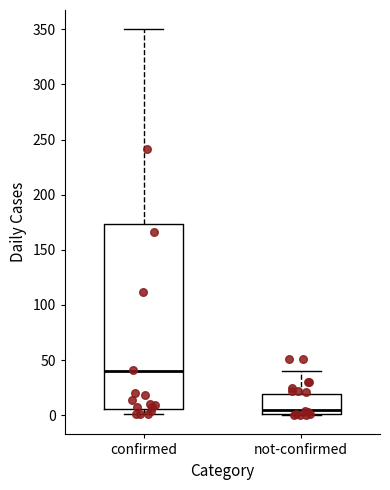

Comparing the boxes themselves (not the whiskers), which one is the tallest?

confirmed